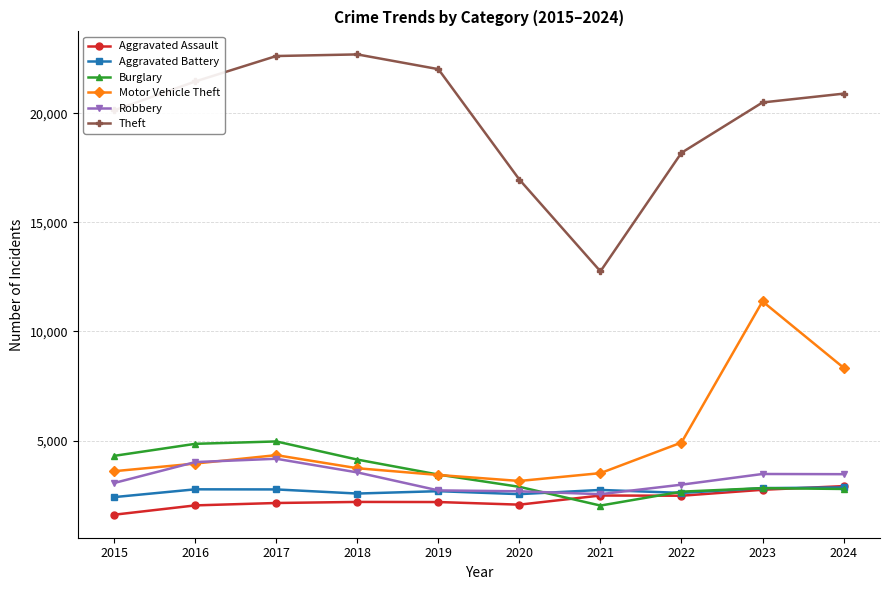

True or false: Theft and Aggravated Battery cross at least once.

False